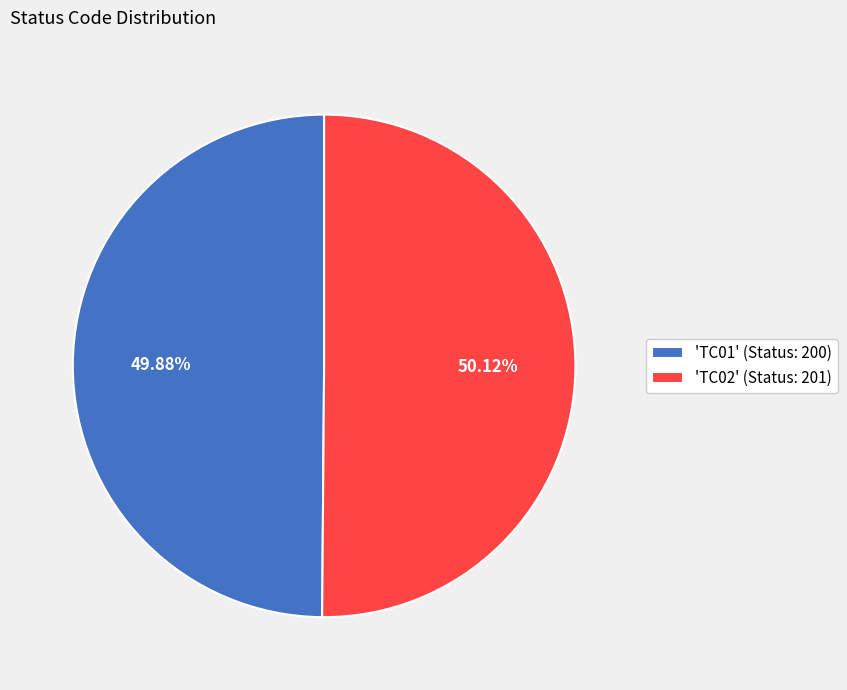

Does any single category account for the majority?

Yes